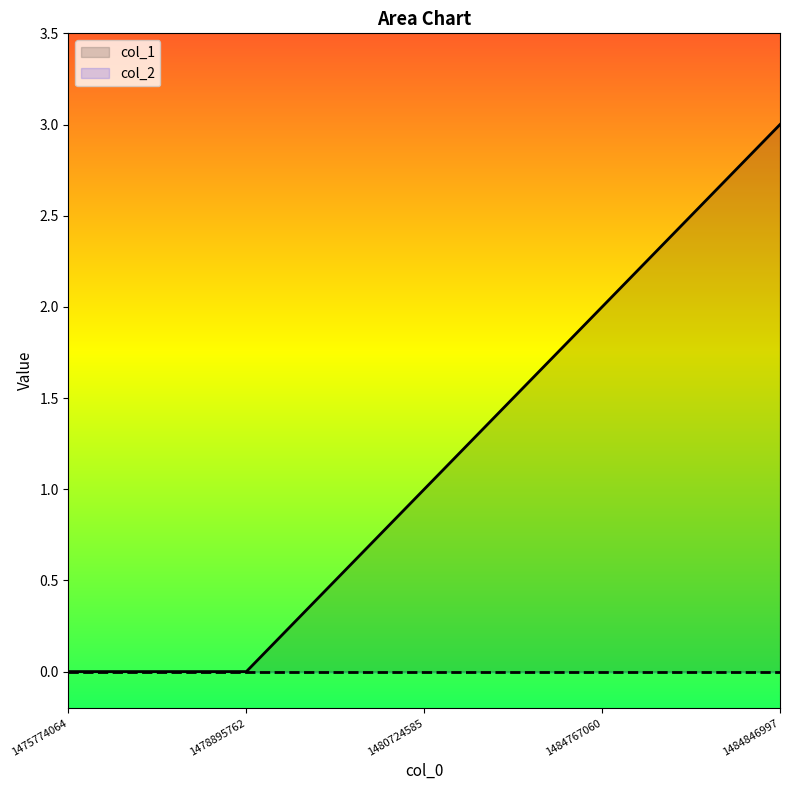

What is the greatest value displayed?

3